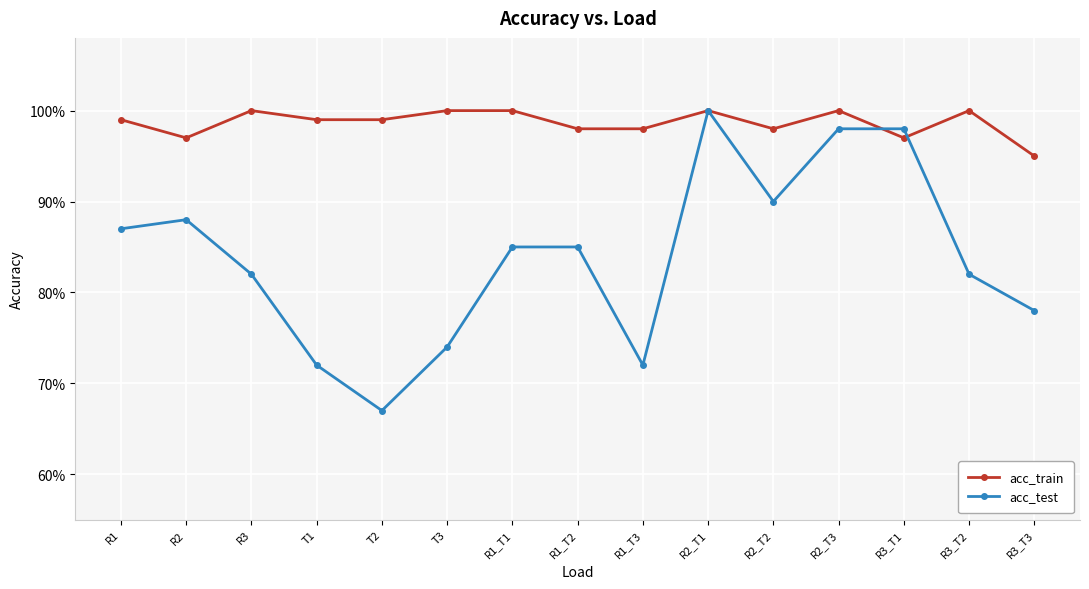

What is the label of the 13th point from the right?

R3